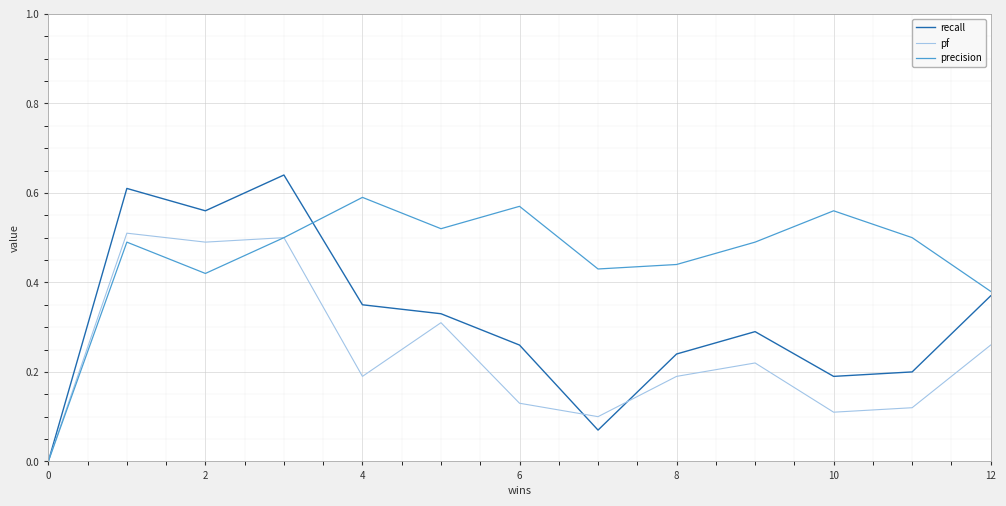

After their last crossing, which series has the higher values: recall or precision?

precision